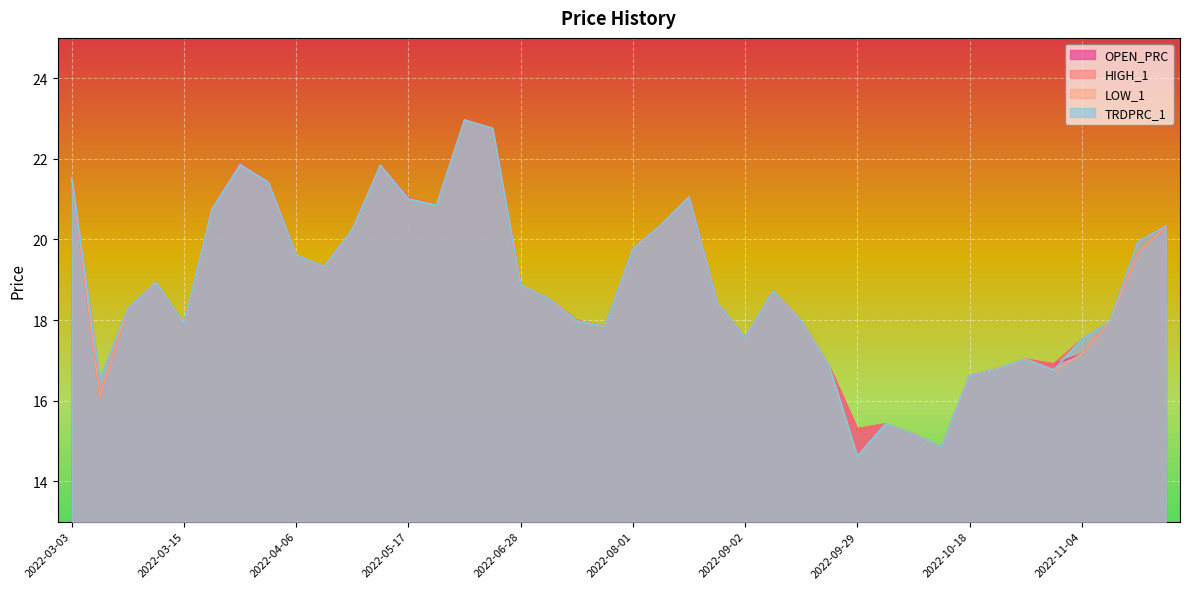

Reading right to left, list all the values displayed in this chart.

OPEN_PRC: 20.3	19.7	18.0	17.2	16.9	17.0	16.8	16.6	14.8	15.2	15.4	15.3	16.8	18.0	18.7	17.6	18.4	21.1	20.4	19.8	17.8	18.0	18.5	18.9	22.8	23.0	20.8	21.0	21.8	20.2	19.3	19.6	21.4	21.9	20.8	17.9	18.9	18.3	16.1	21.5
HIGH_1: 20.3	19.9	18.0	17.5	16.9	17.0	16.8	16.6	14.8	15.2	15.4	15.3	16.8	18.0	18.7	17.6	18.4	21.1	20.4	19.8	17.8	18.0	18.5	18.9	22.8	23.0	20.8	21.0	21.8	20.2	19.3	19.6	21.4	21.9	20.8	17.9	18.9	18.3	16.5	21.5
LOW_1: 20.3	19.7	18.0	17.2	16.8	17.0	16.8	16.6	14.8	15.2	15.4	14.6	16.8	18.0	18.7	17.6	18.4	21.1	20.4	19.8	17.8	18.0	18.5	18.9	22.8	23.0	20.8	21.0	21.8	20.2	19.3	19.6	21.4	21.9	20.8	17.9	18.9	18.3	16.1	21.5
TRDPRC_1: 20.3	19.9	18.0	17.5	16.8	17.0	16.8	16.6	14.8	15.2	15.4	14.6	16.8	18.0	18.7	17.6	18.4	21.1	20.4	19.8	17.8	18.0	18.5	18.9	22.8	23.0	20.8	21.0	21.8	20.2	19.3	19.6	21.4	21.9	20.8	17.9	18.9	18.3	16.5	21.5